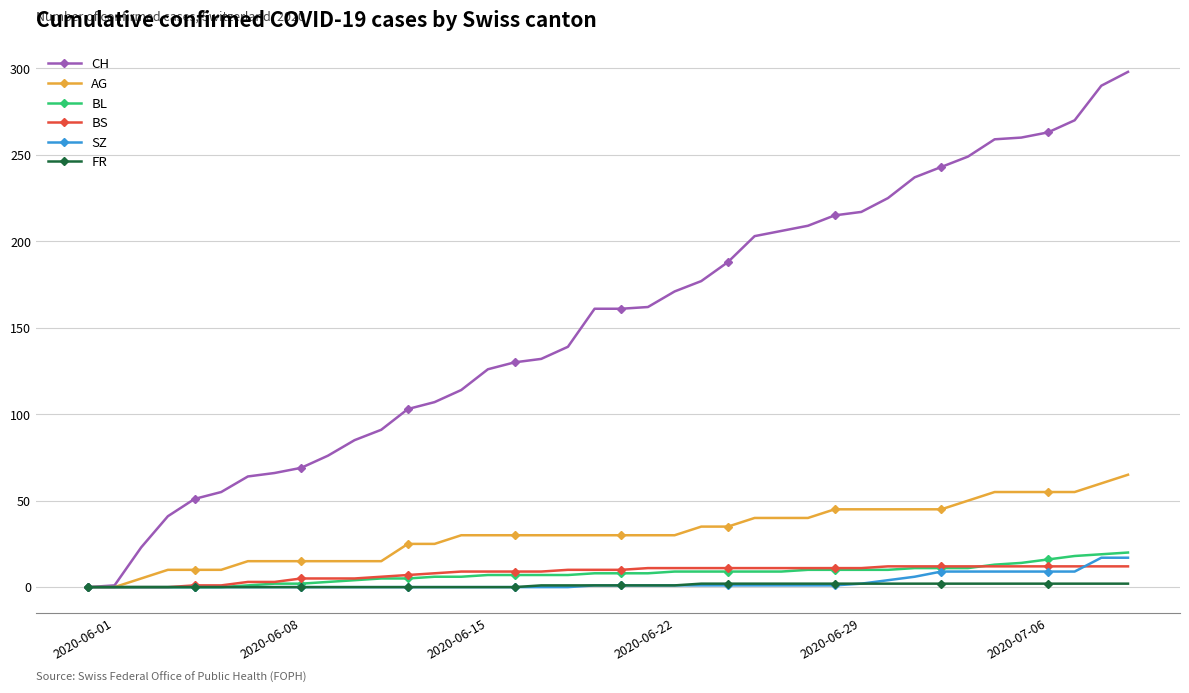

Which series has the largest total across all categories?

CH